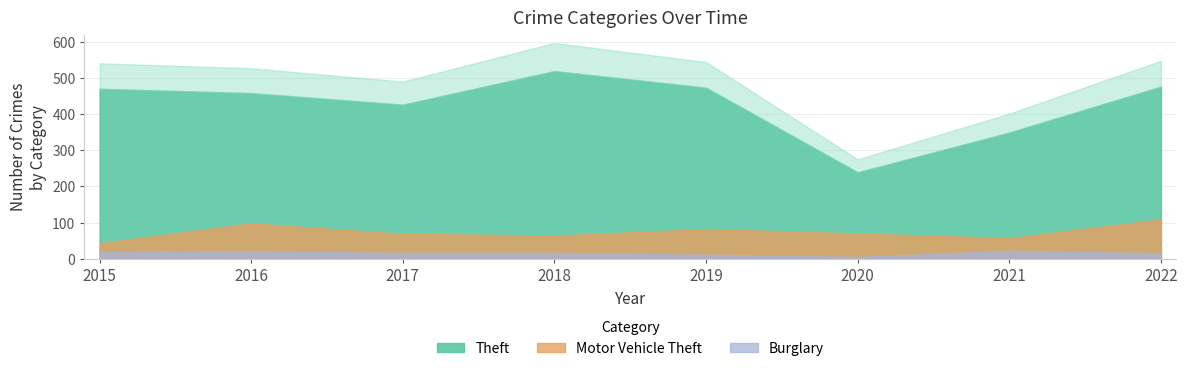

Which label corresponds to the largest value in the chart?

2018